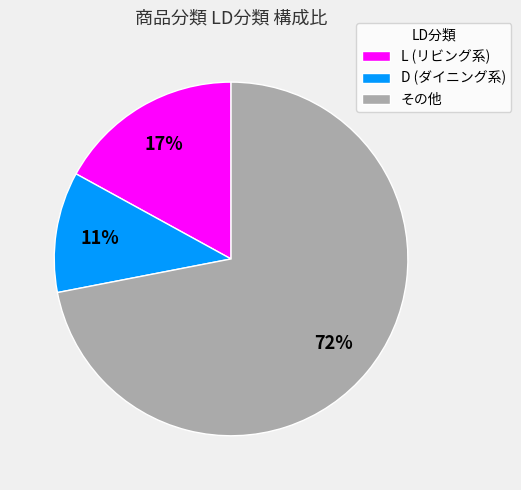

What is the ratio of the value at その他 to the value at L (リビング系)?

4.2